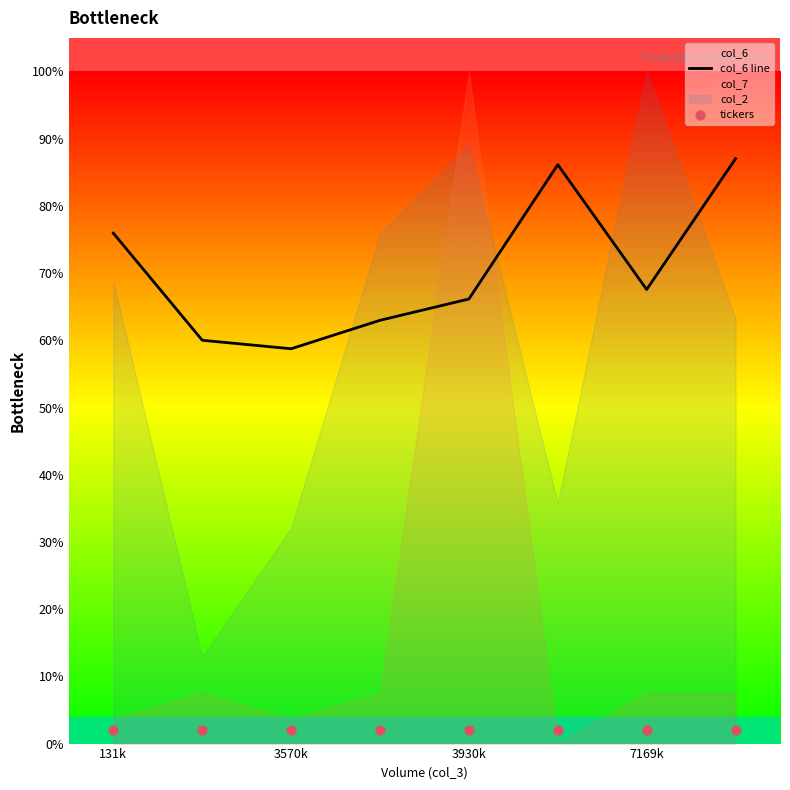

Which series has the largest total across all categories?

col_6 line